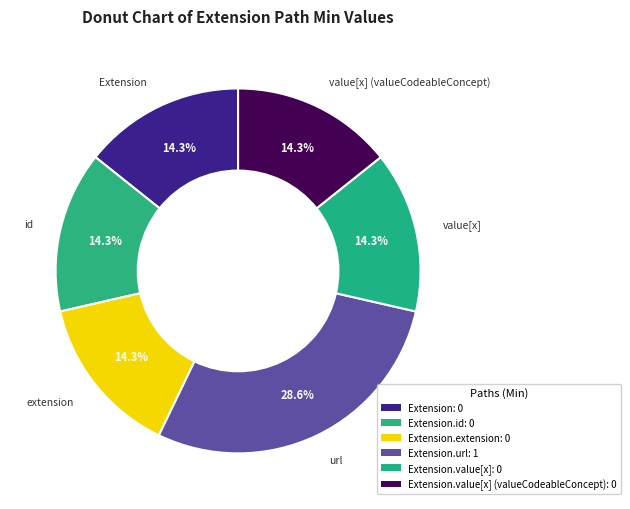

Rank the categories by value from highest to lowest.

Extension.url, Extension, Extension.id, Extension.extension, Extension.value[x], Extension.value[x] (valueCodeableConcept)